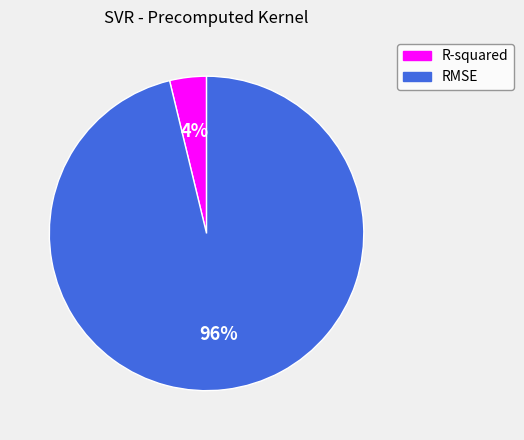

Is R-squared the majority of the pie?

No